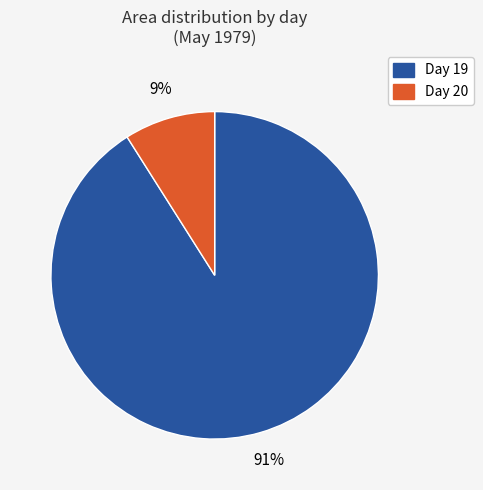

To the nearest percent, what is the average slice percentage?

50%